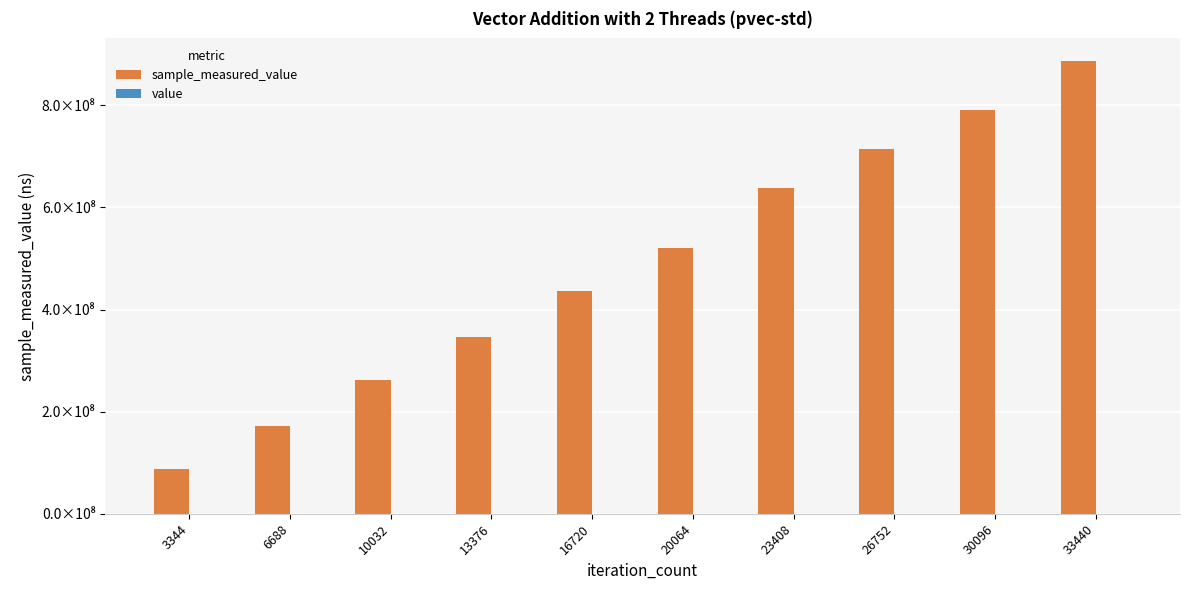

Does the chart contain stacked bars?

No